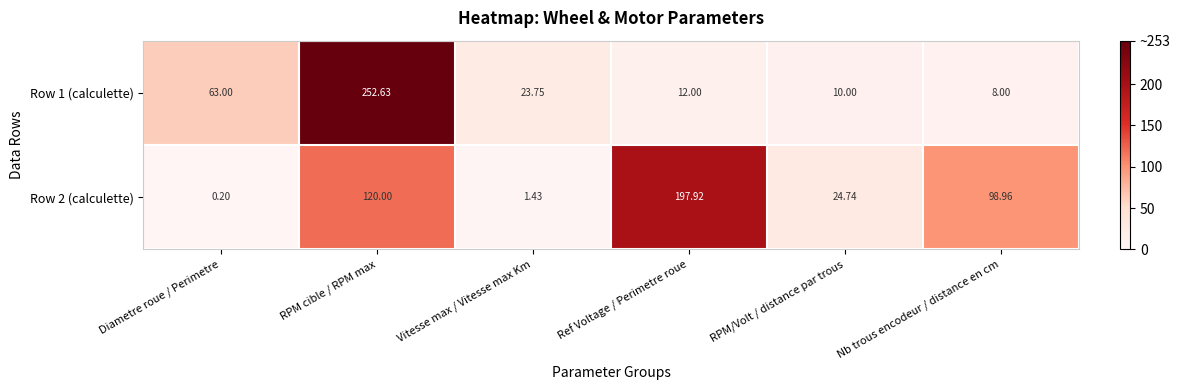

Which category has the highest value across all series?

RPM cible / RPM max